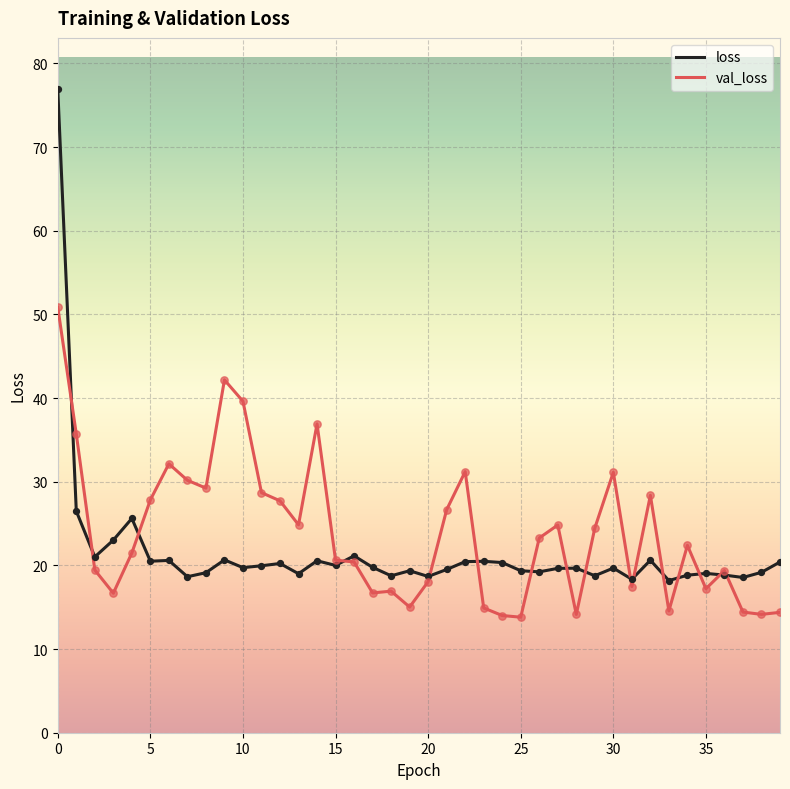

Which series has the largest total across all categories?

val_loss